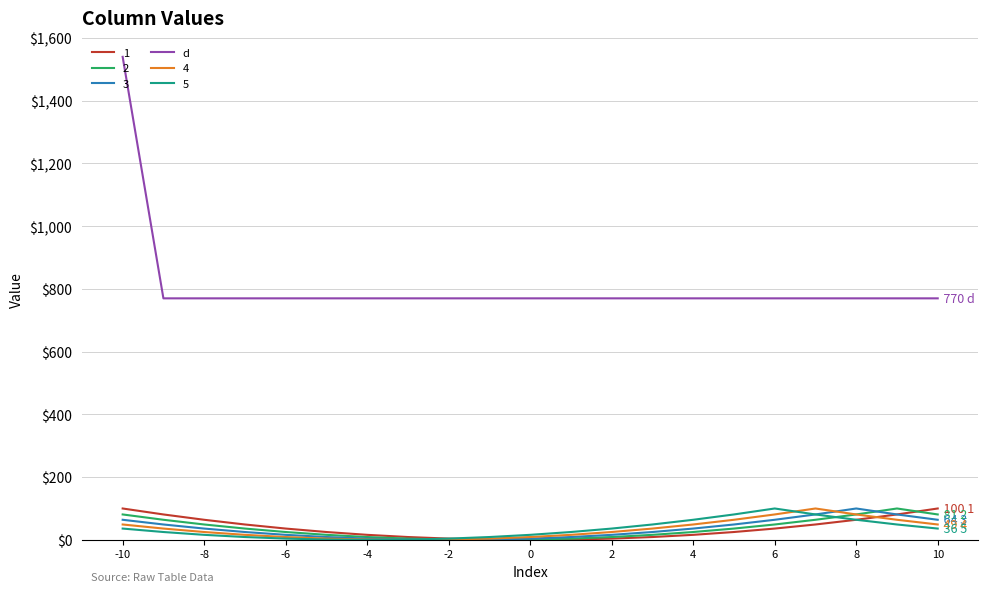

What is the smallest value displayed?

0